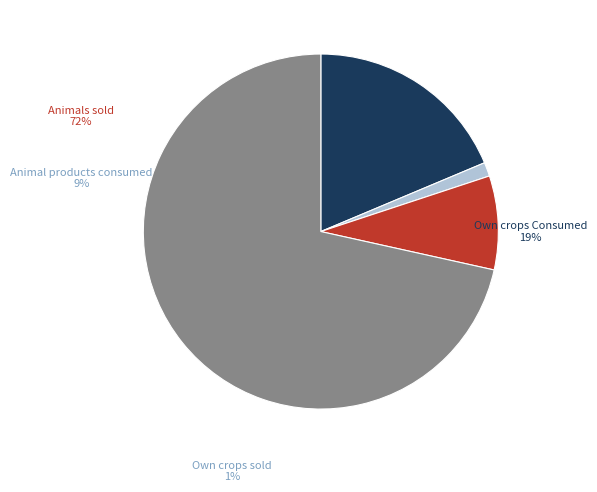

Is there a majority slice in this chart?

Yes